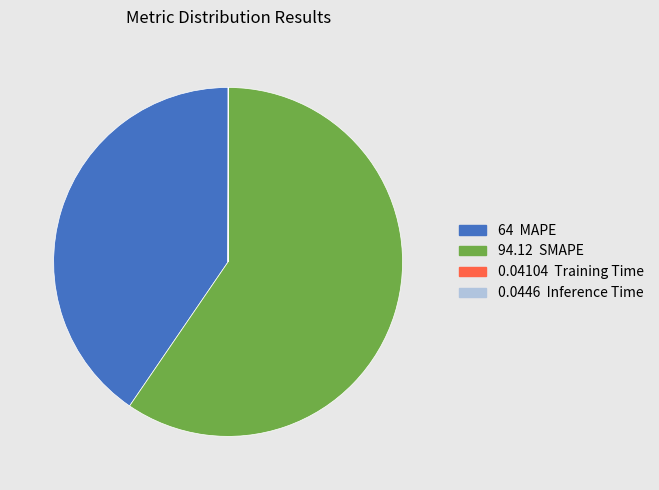

Is there a majority slice in this chart?

Yes